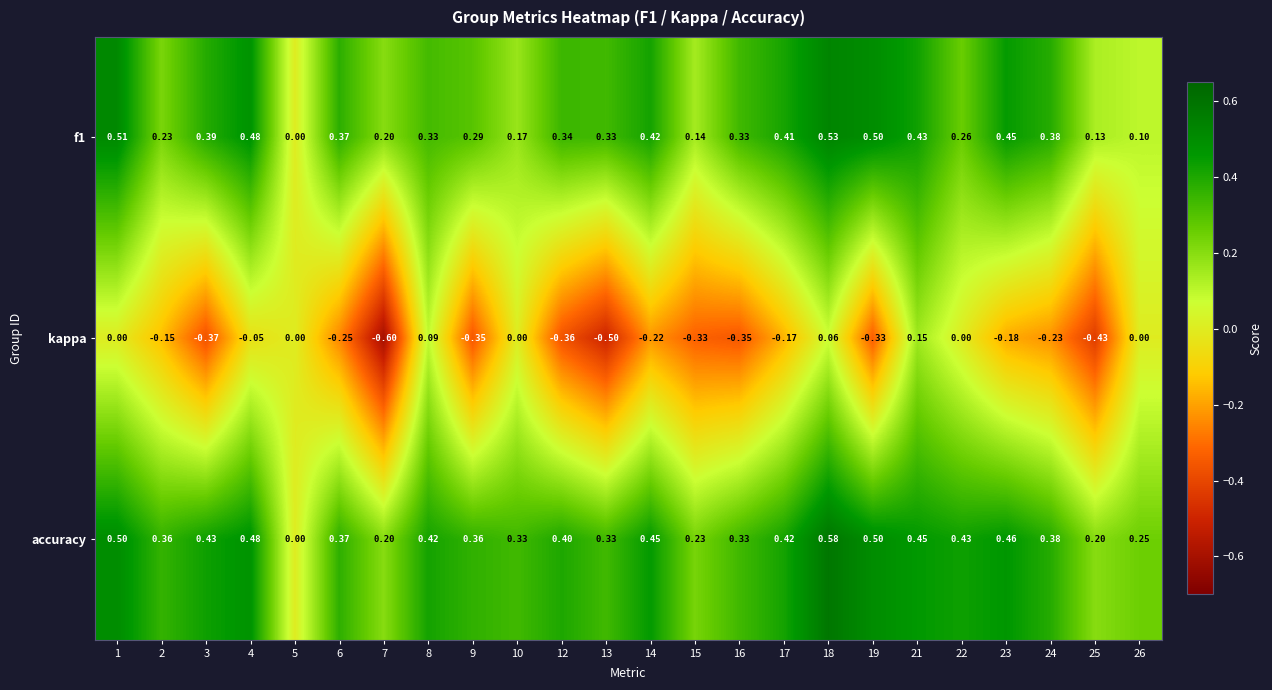

Which label corresponds to the smallest value in the chart?

7